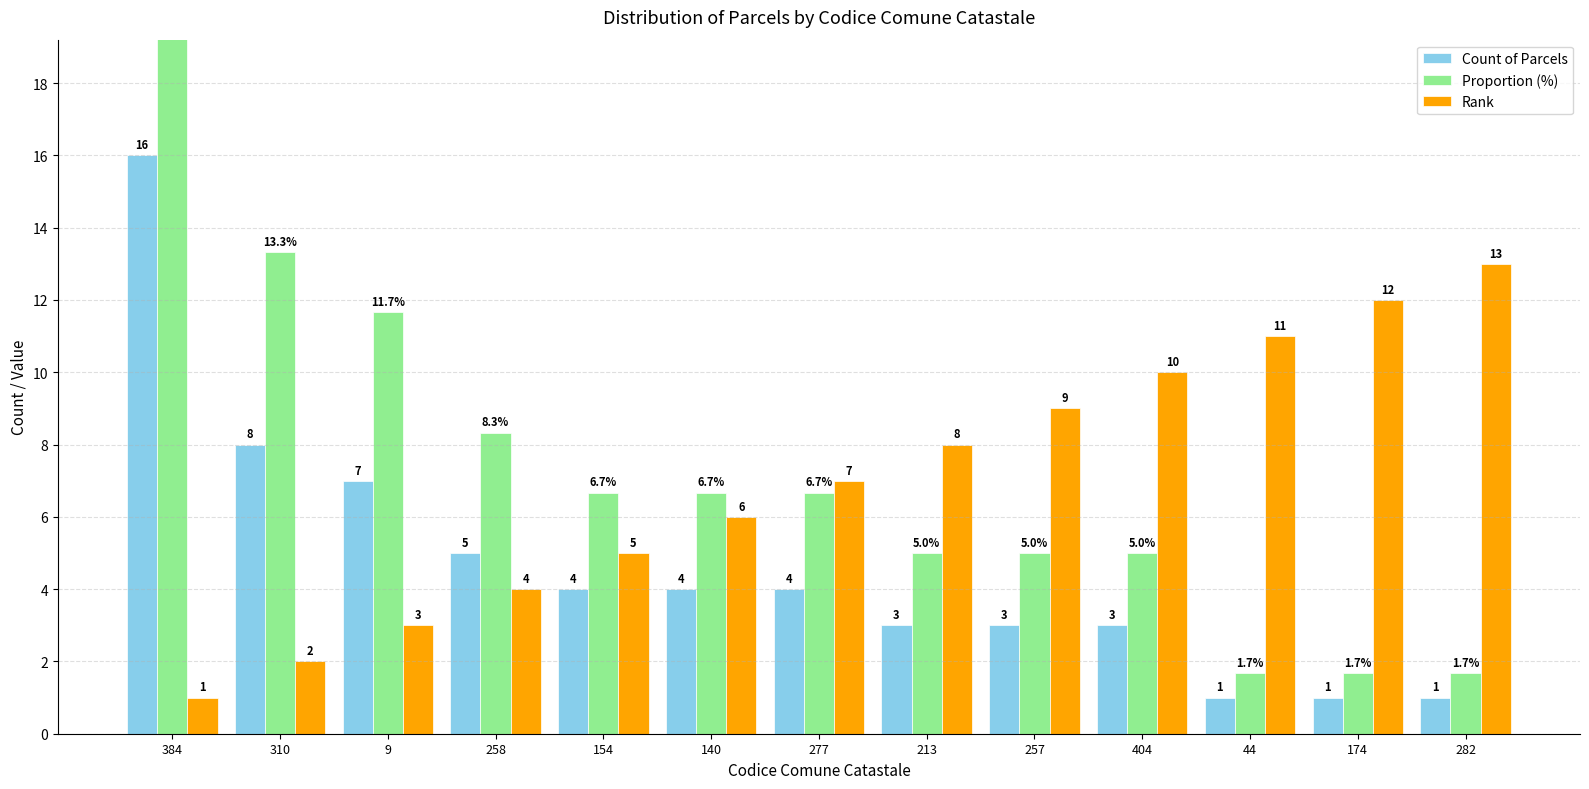

Where does the Proportion (%) series first go above 6?

384